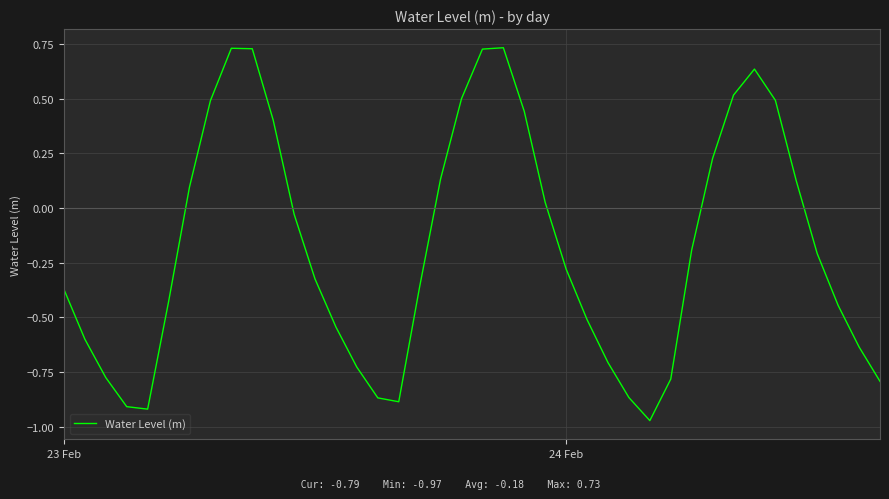

What is the difference between the maximum and minimum values?

1.7